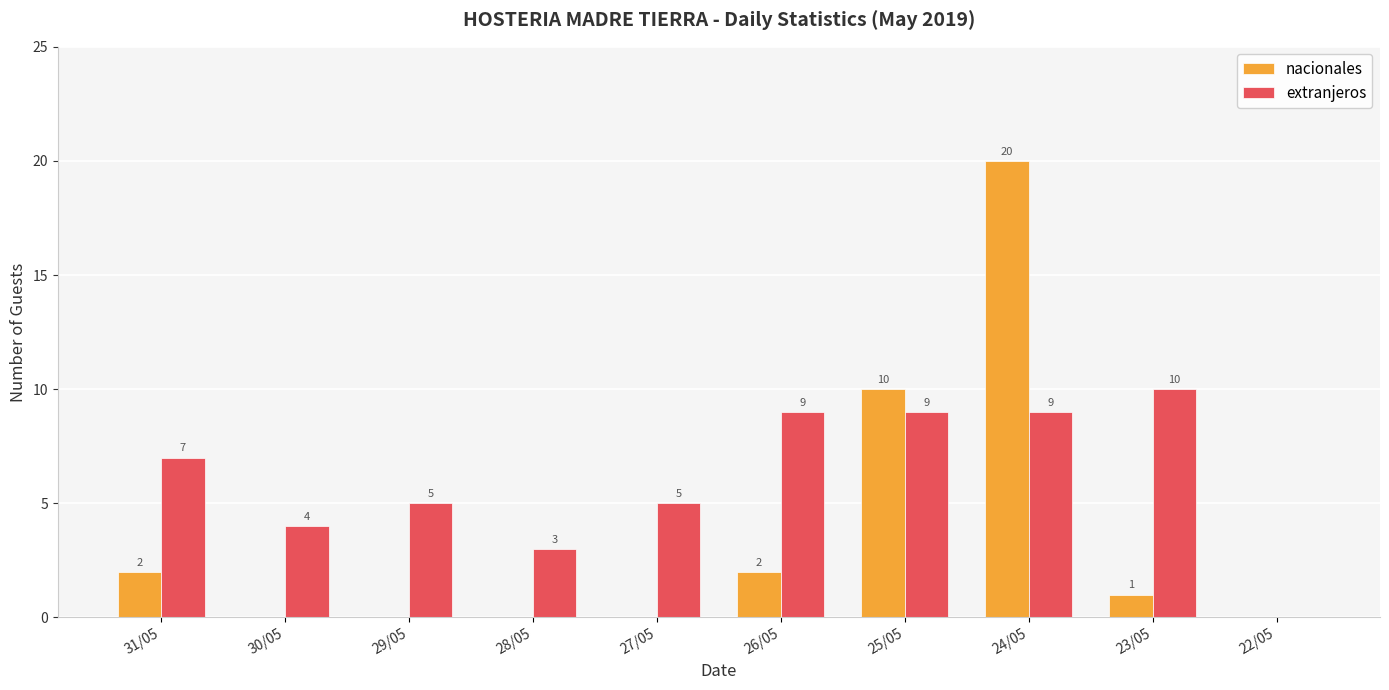

Which series has the largest total across all categories?

extranjeros